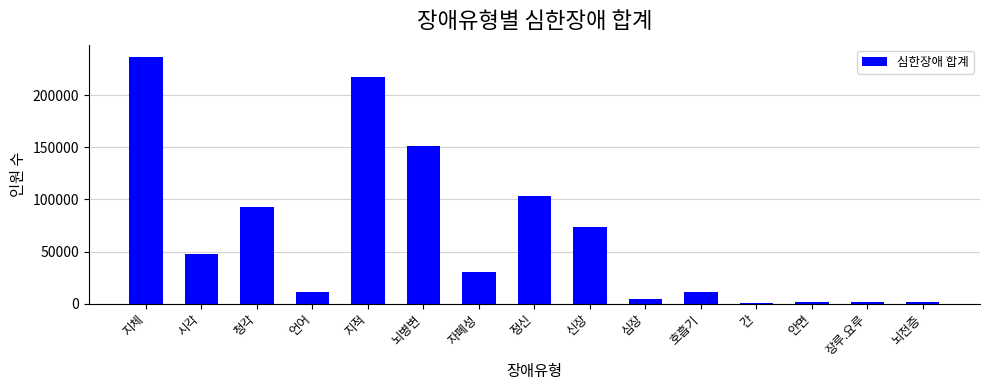

What is the label of the 11th bar from the right?

지적